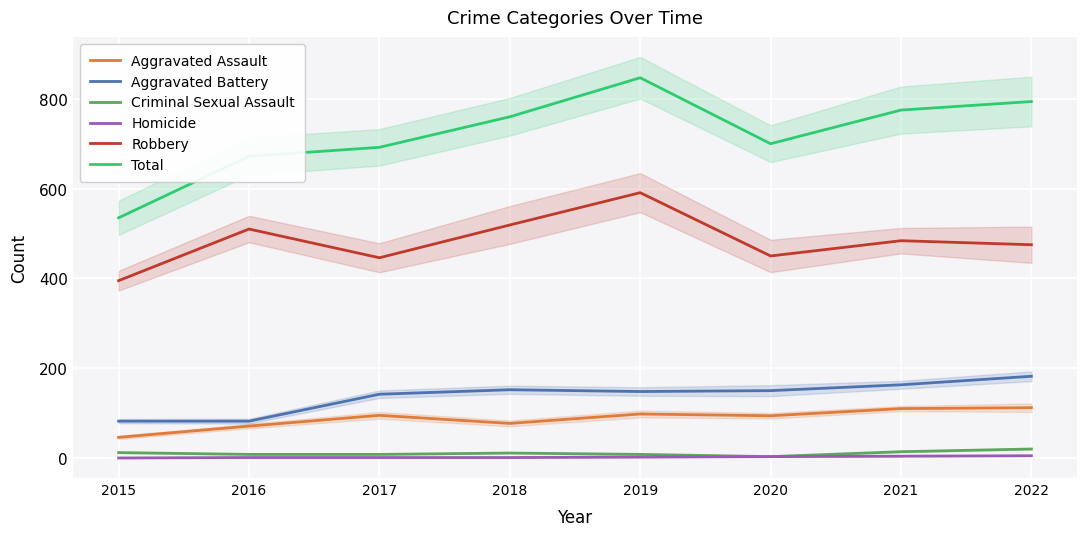

True or false: Criminal Sexual Assault has a value of 8 at 2017.

True